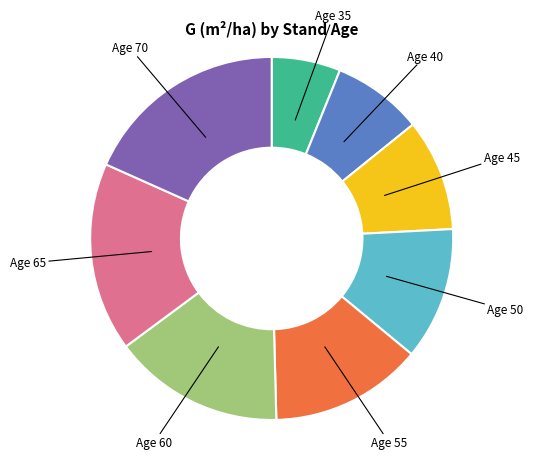

How many segments does this pie chart have?

8